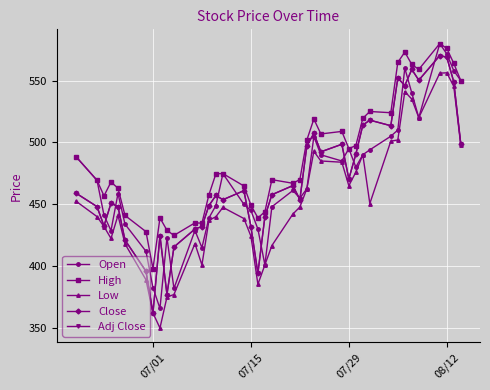

Does the chart have visible grid lines?

Yes